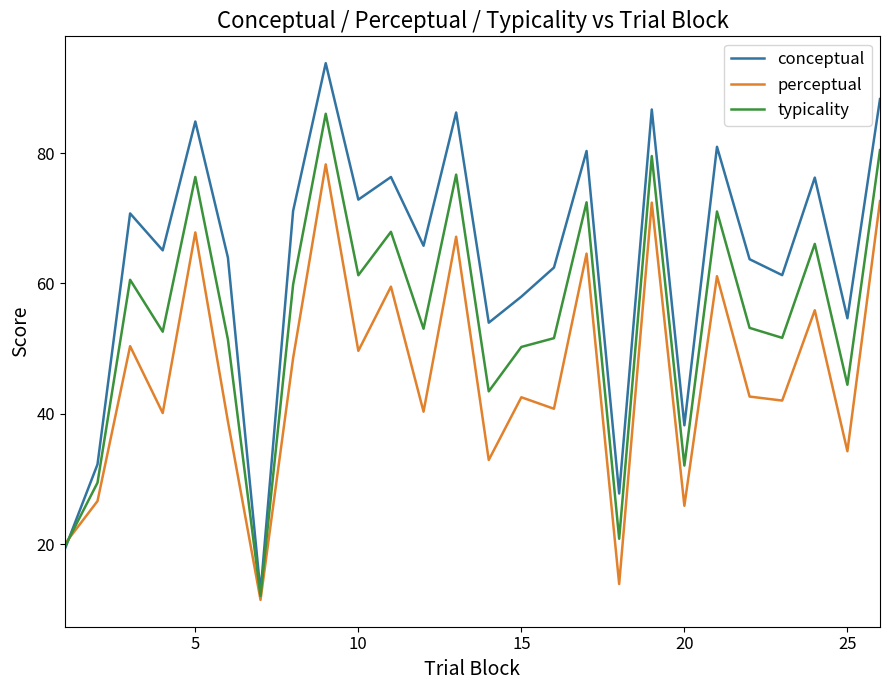

What is the highest value of the typicality series?

86.0